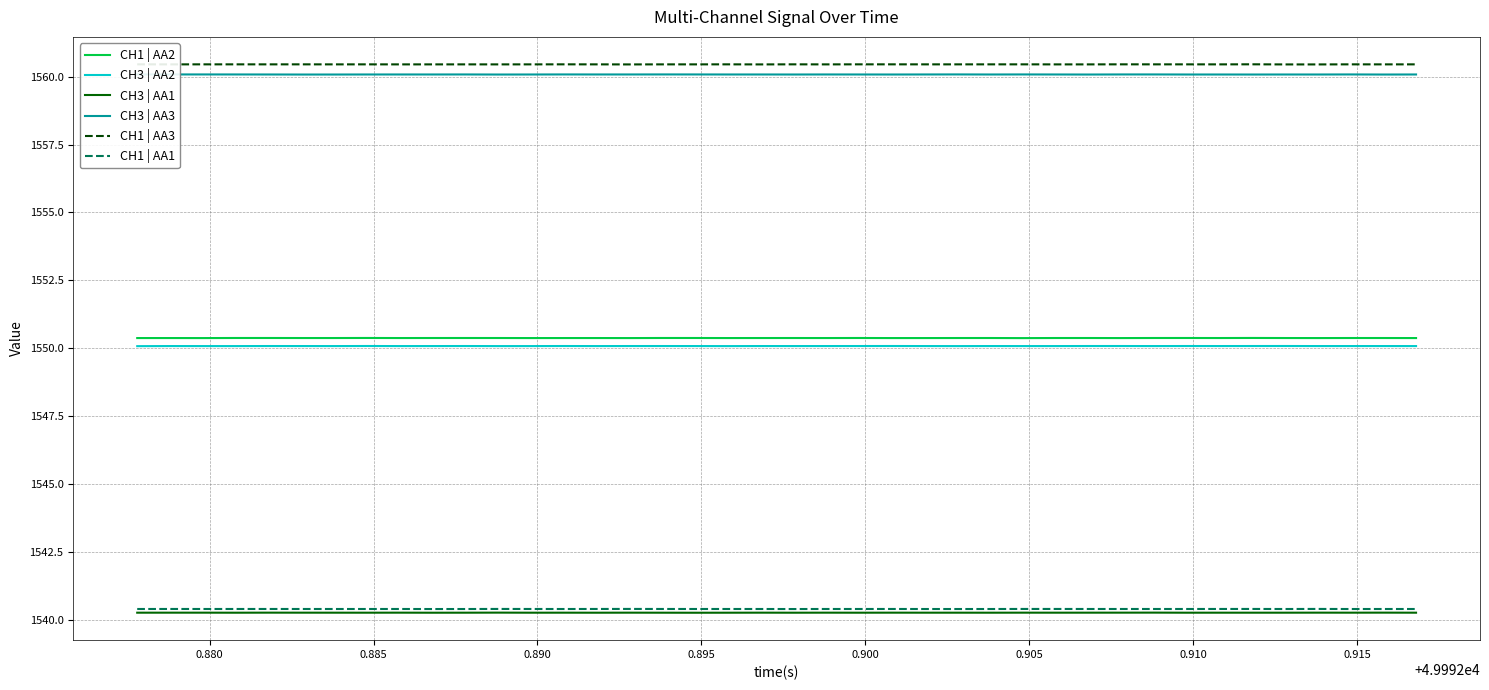

True or false: CH1 | AA3 and CH1 | AA1 intersect in this chart.

False